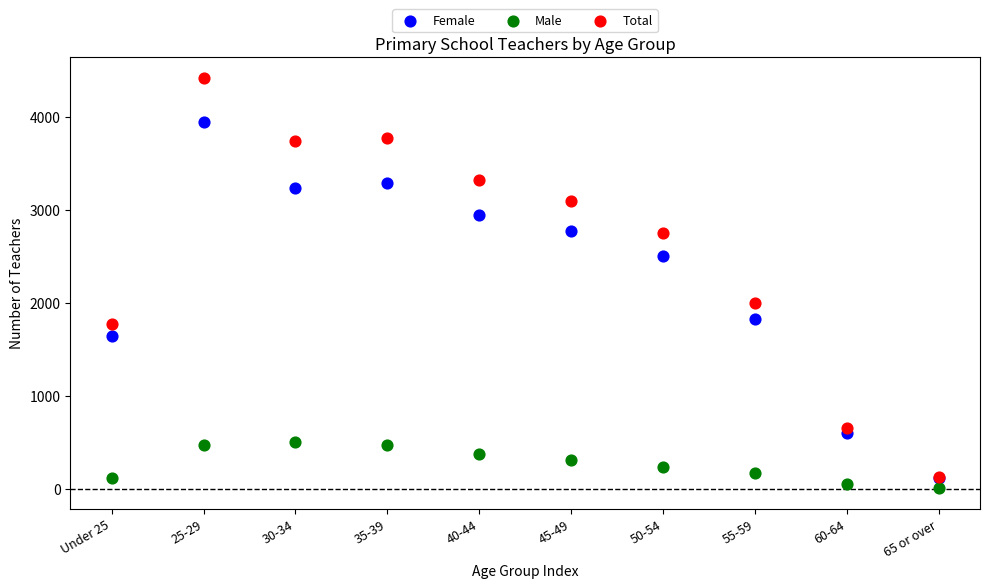

Across all series, what Y value is closest to 2215?

1995.9